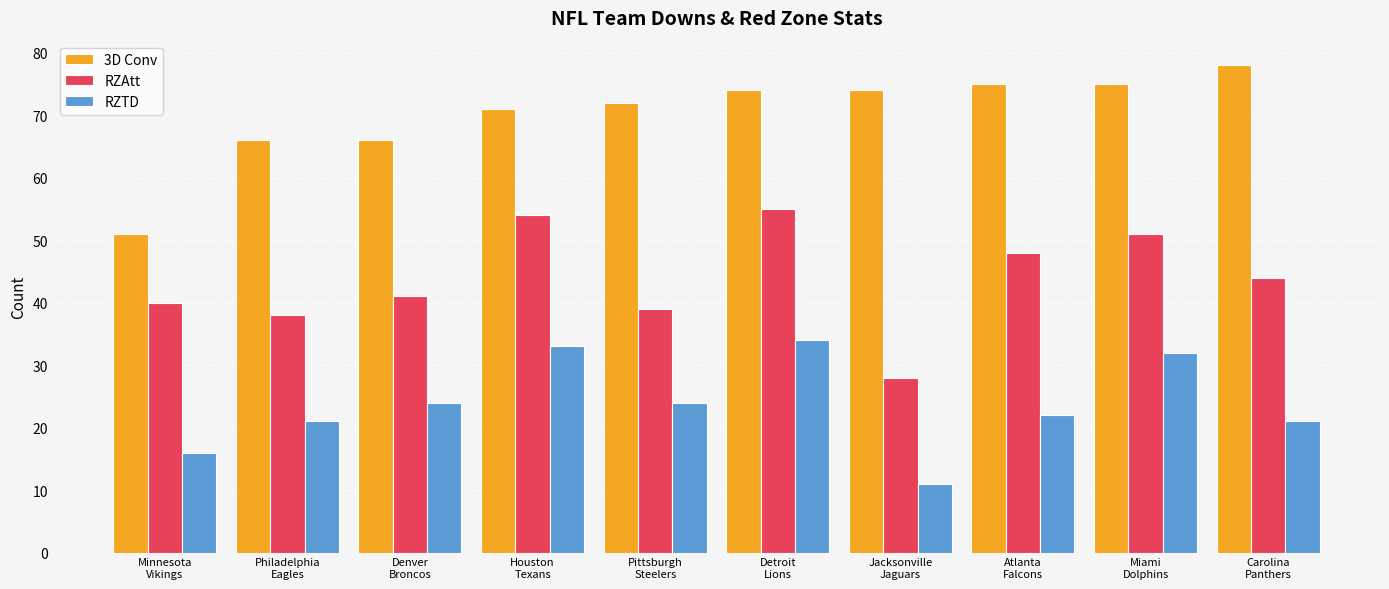

At which category is the sum across all series the highest?

Detroit
Lions